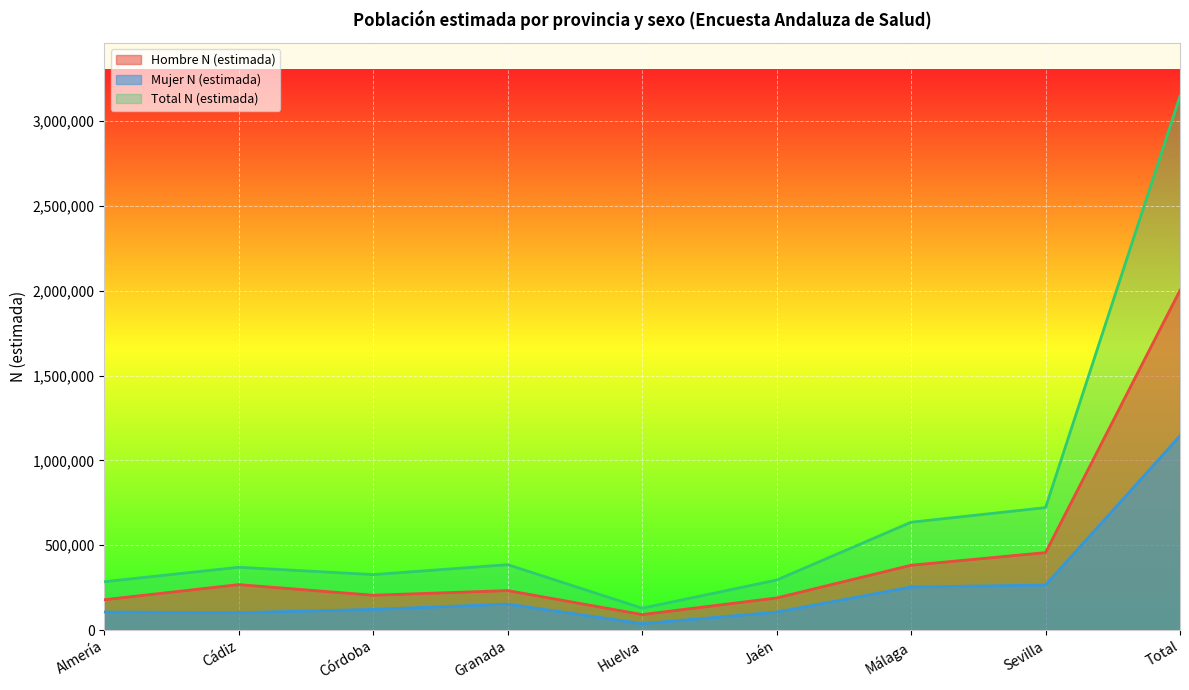

True or false: Total N (estimada) and Mujer N (estimada) cross at least once.

False